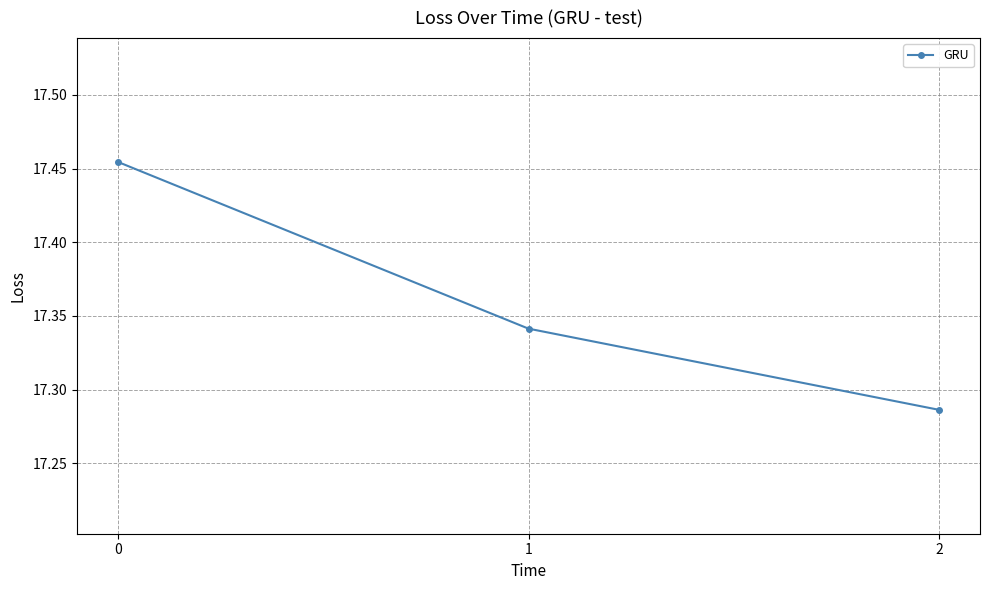

Between 2 and 1, which is larger?

1